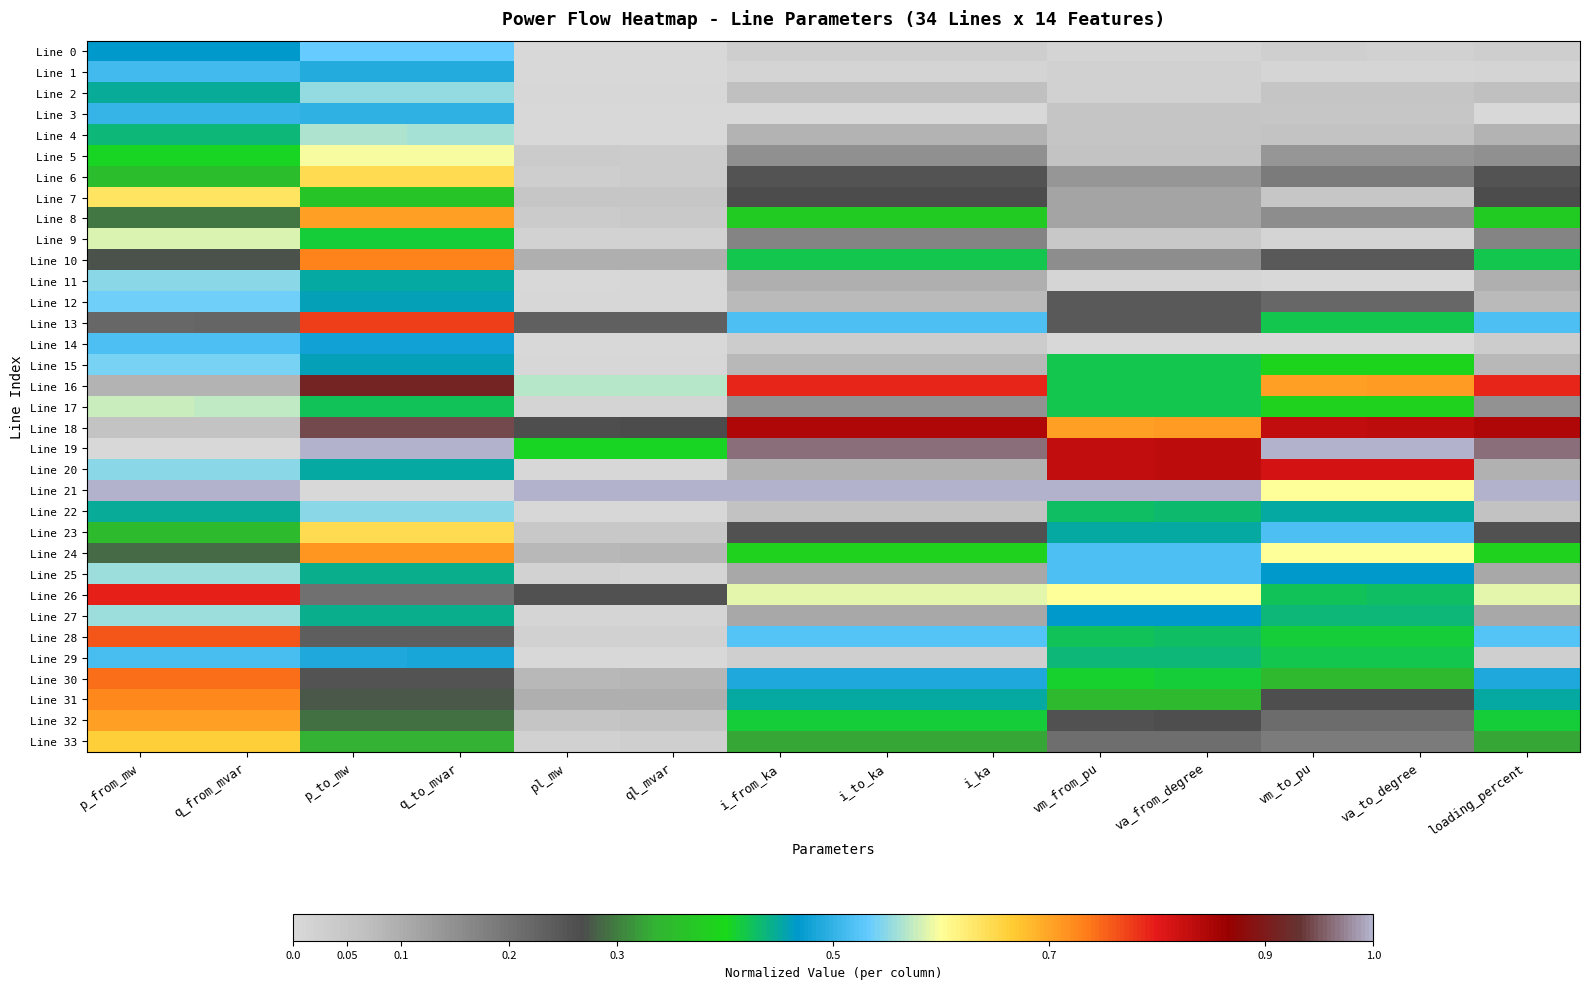

How many distinct data groups are displayed?

34